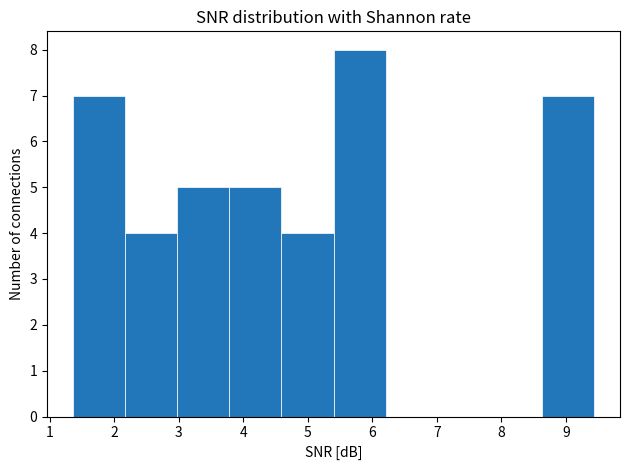

Reading left to right, transcribe this chart: for each bar, give the range it covers on the x-axis and its height. Neither the bar edges nor the heights are printed on the chart, so give them approximately, as read against the axes.

1.4 to 2.2: 7
2.2 to 3.0: 4
3.0 to 3.8: 5
3.8 to 4.6: 5
4.6 to 5.4: 4
5.4 to 6.2: 8
6.2 to 7.0: 0
7.0 to 7.8: 0
7.8 to 8.6: 0
8.6 to 9.4: 7